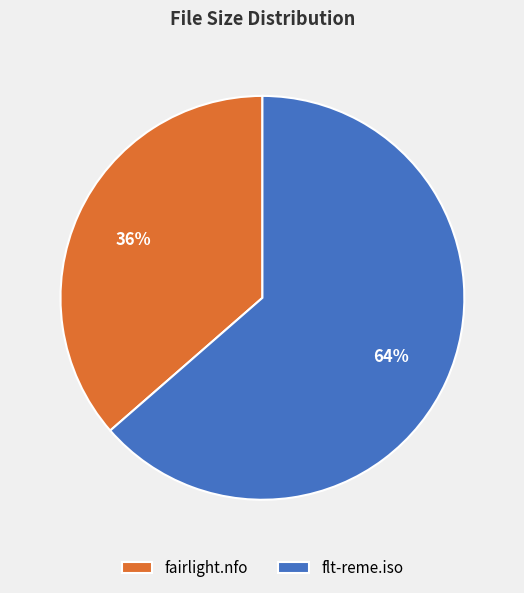

Rank the categories by value from lowest to highest.

fairlight.nfo, flt-reme.iso